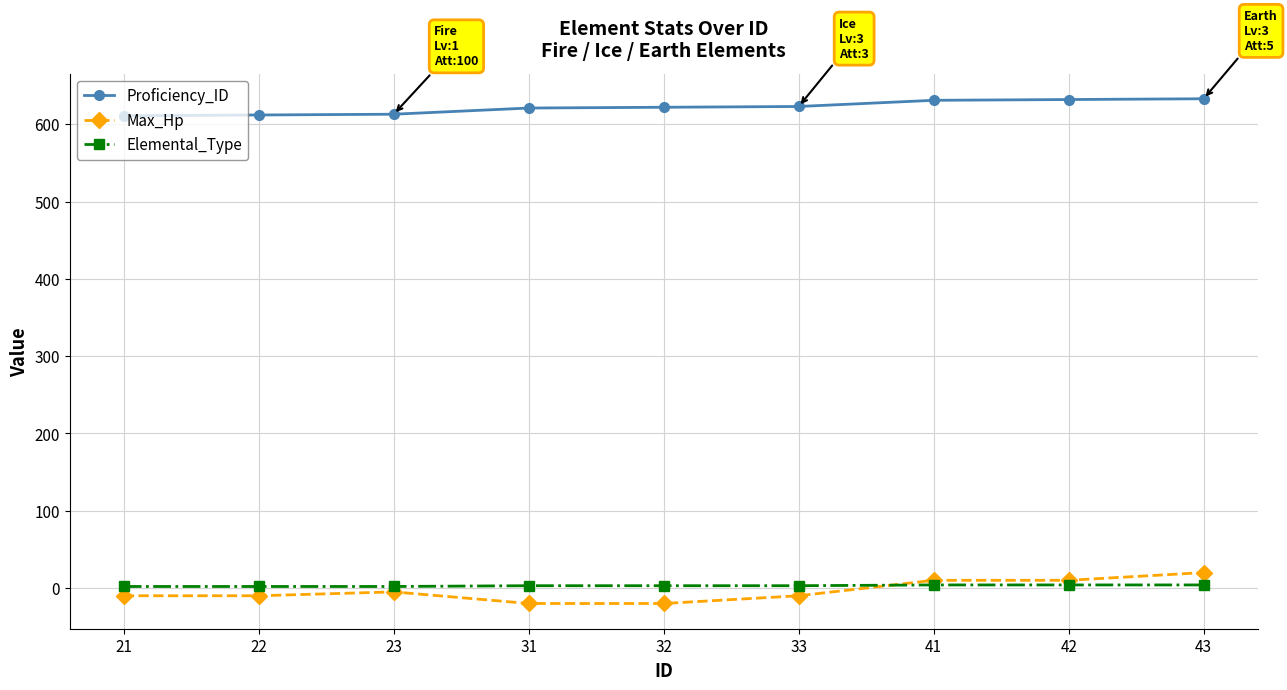

How many lines are shown in the chart?

3